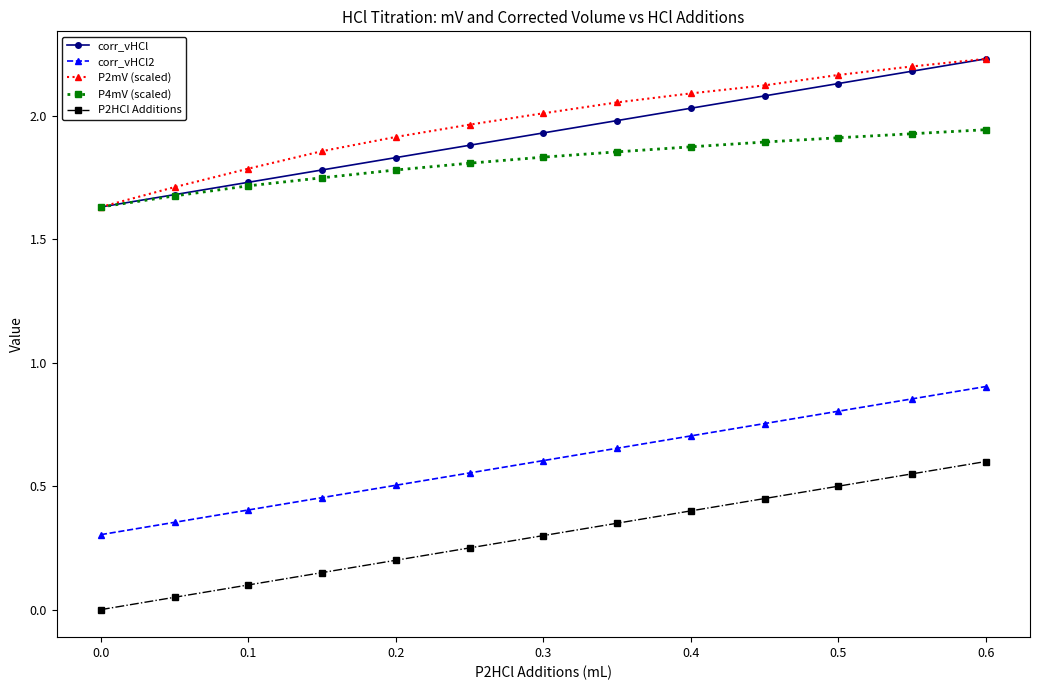

Does the chart have visible grid lines?

No